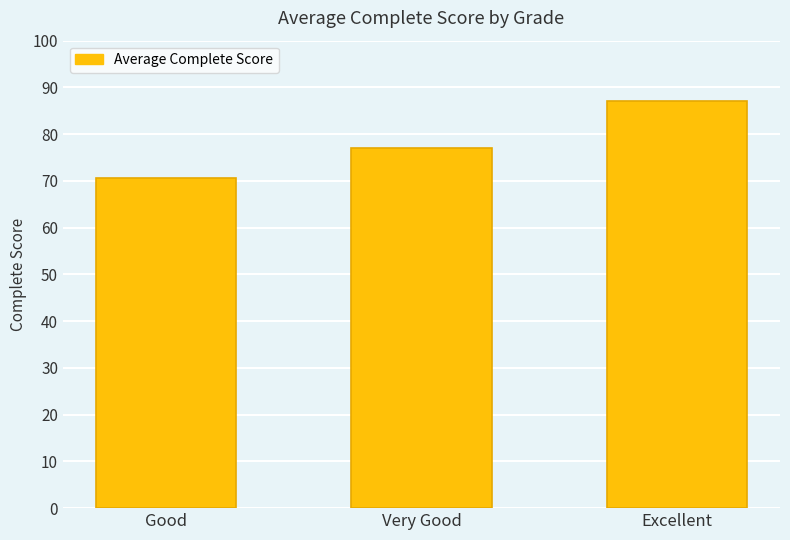

Rank the categories by value from lowest to highest.

Good, Very Good, Excellent